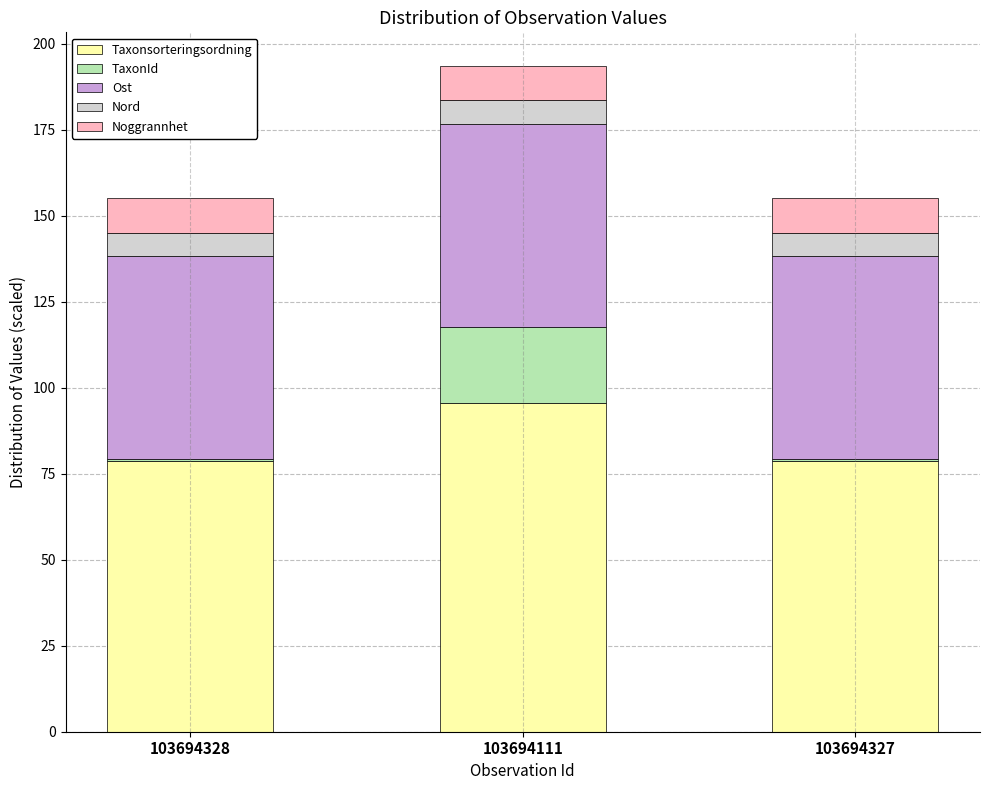

What is the average value of the Taxonsorteringsordning series?

84.2